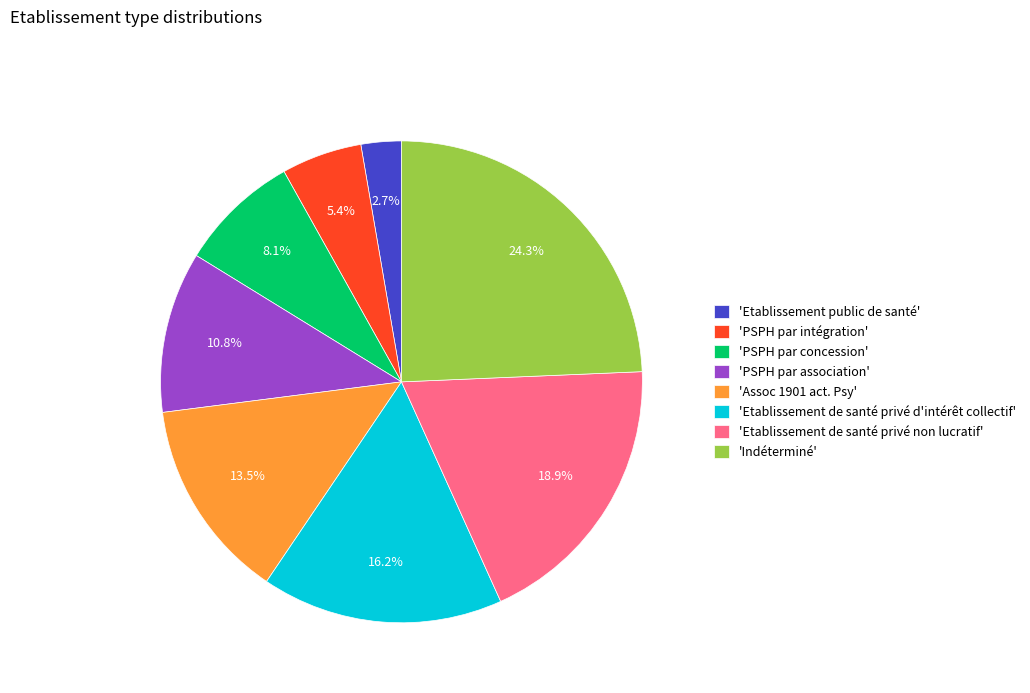

To the nearest percent, what is the difference between the largest and smallest slice percentages?

22%